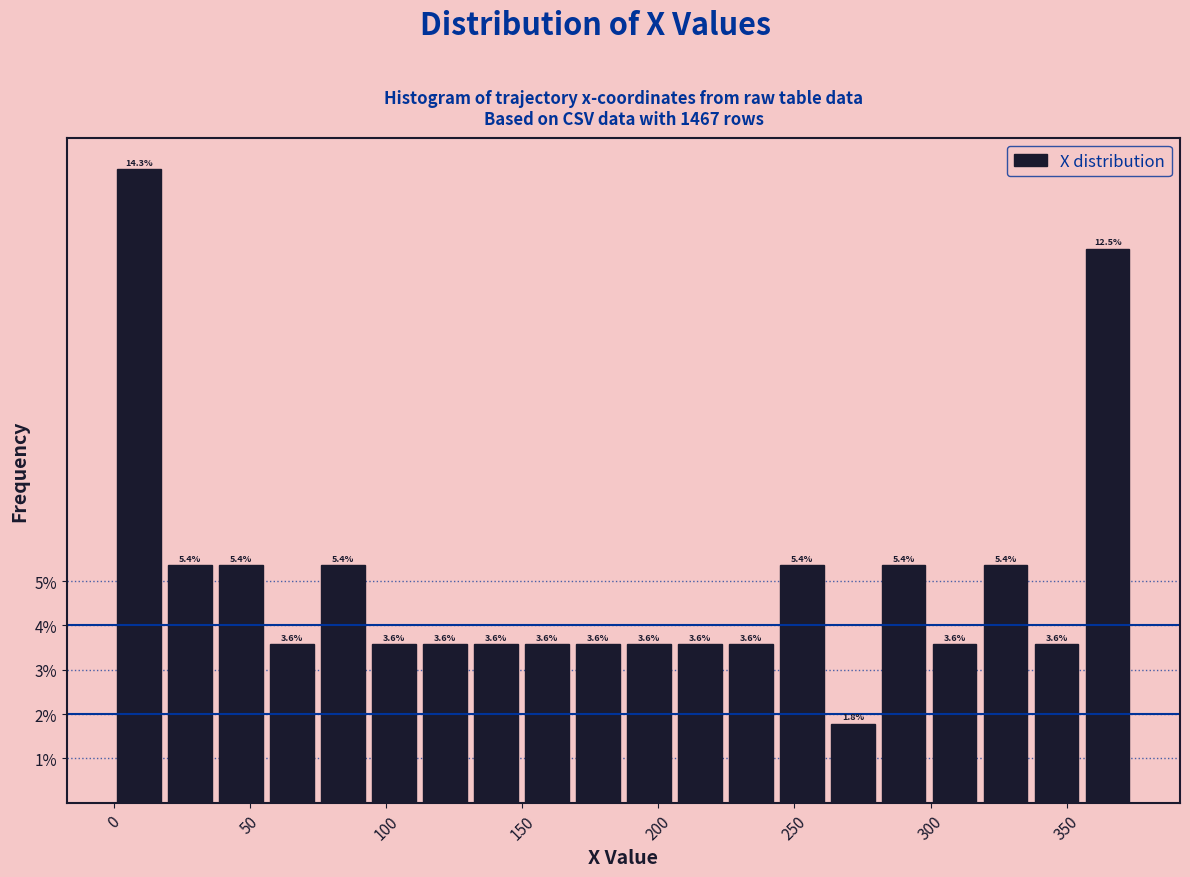

Read against the x-axis, roughly where is the centre of the tallest bar?

10